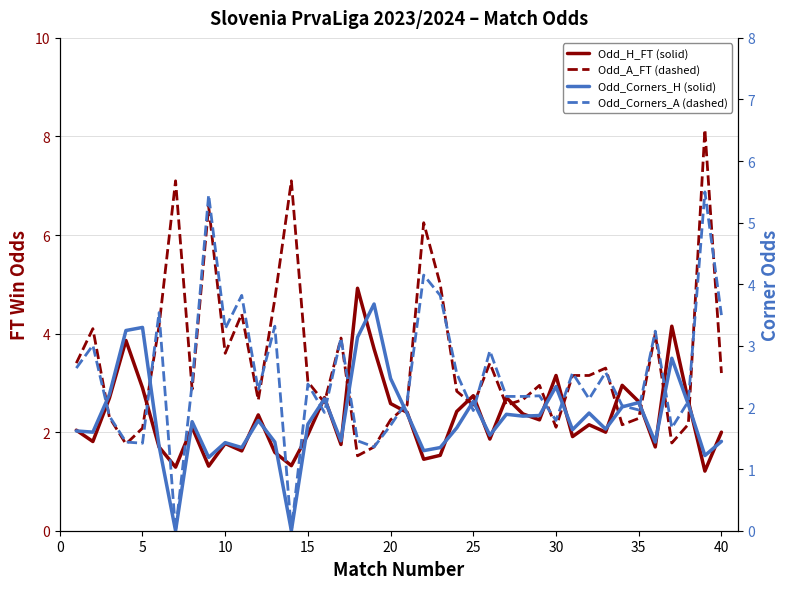

How many interior local valleys does the Odd_Corners_H (1000W/m²) series have?

13